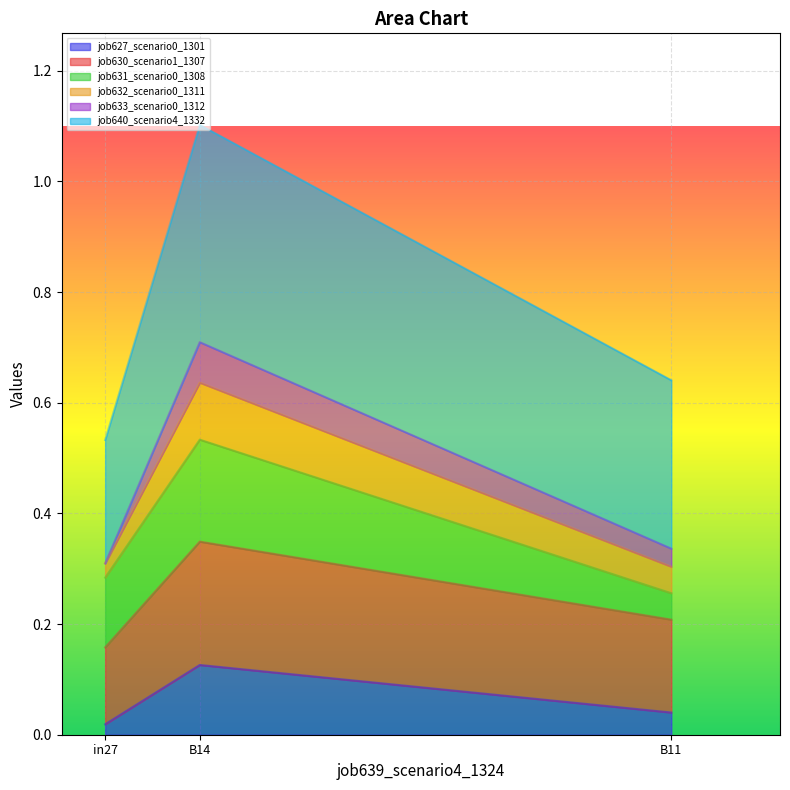

Which category has the lowest value across all series?

in27